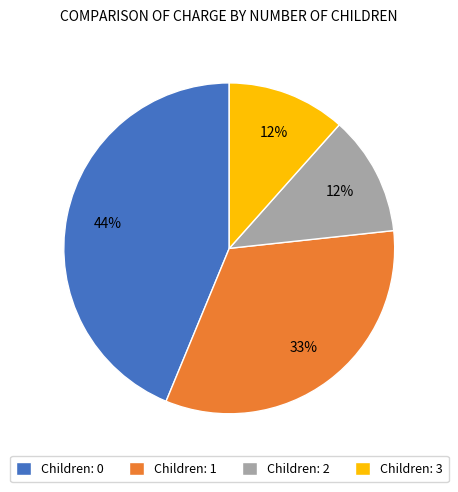

Which slice is the largest?

Children: 0